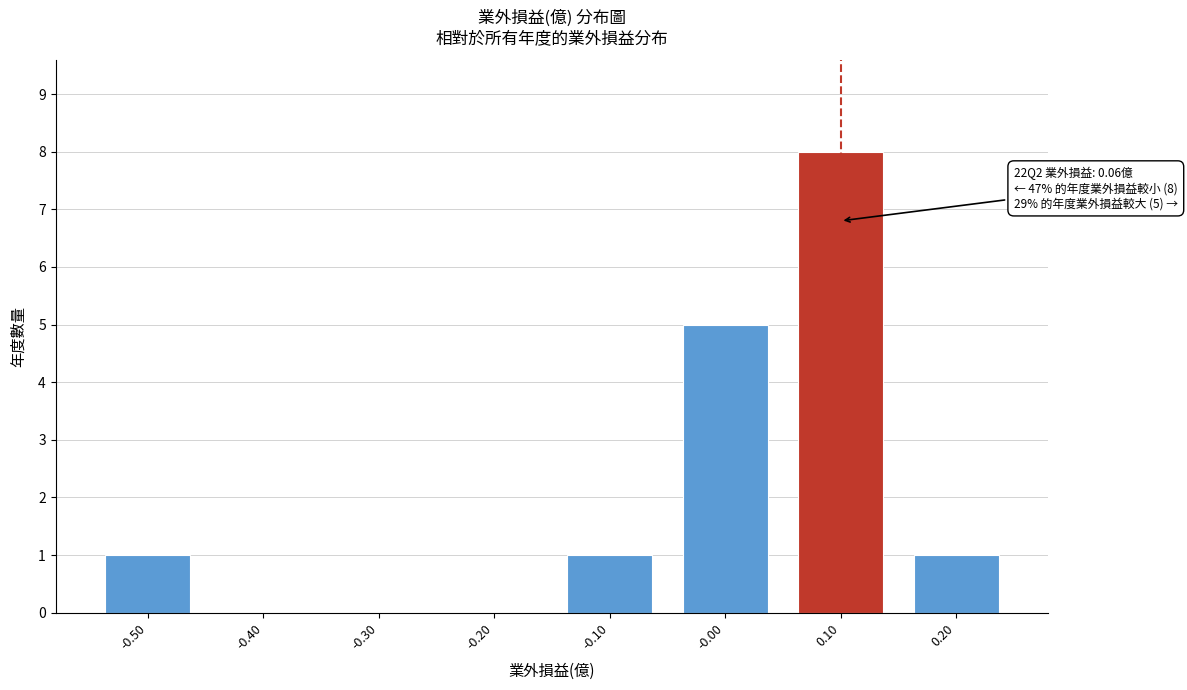

Over which range of the x-axis is the bar tallest?

0.05 to 0.15